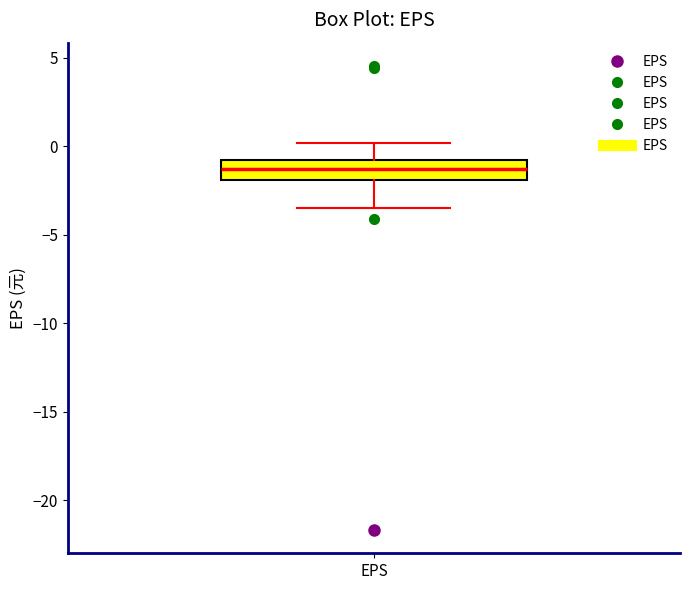

Where does the median line of the box for EPS sit on the y-axis? The values are not printed on the chart, so give them approximately, as read against the axis.

-1.5